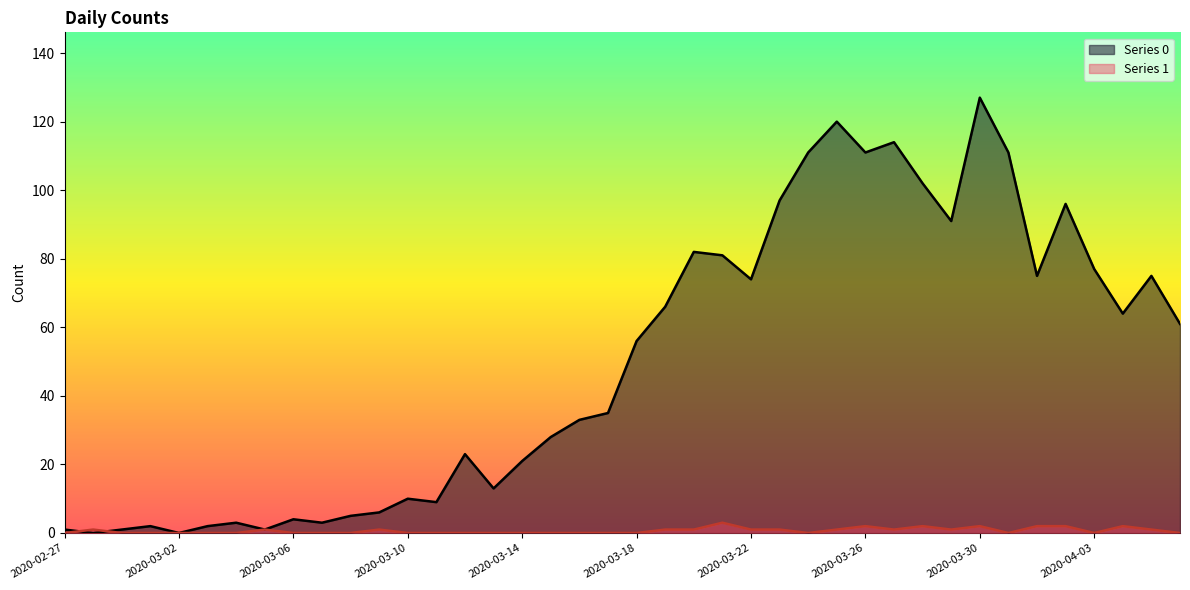

Between 2020-03-12 and 2020-03-31, which series saw the biggest shift?

Series 0